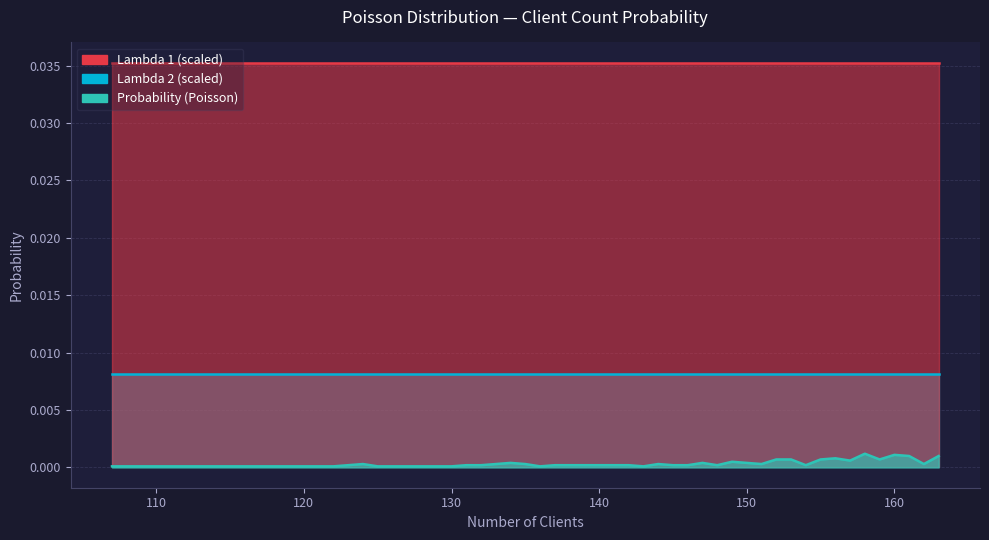

Which series changed the most between 23 and 25?

Probability (Poisson)